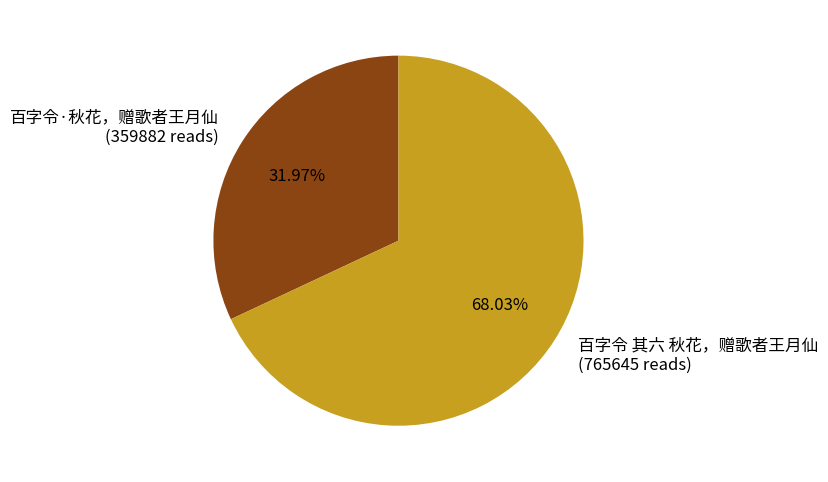

True or false: 百字令 其六 秋花，赠歌者王月仙 accounts for 55% of the total.

False